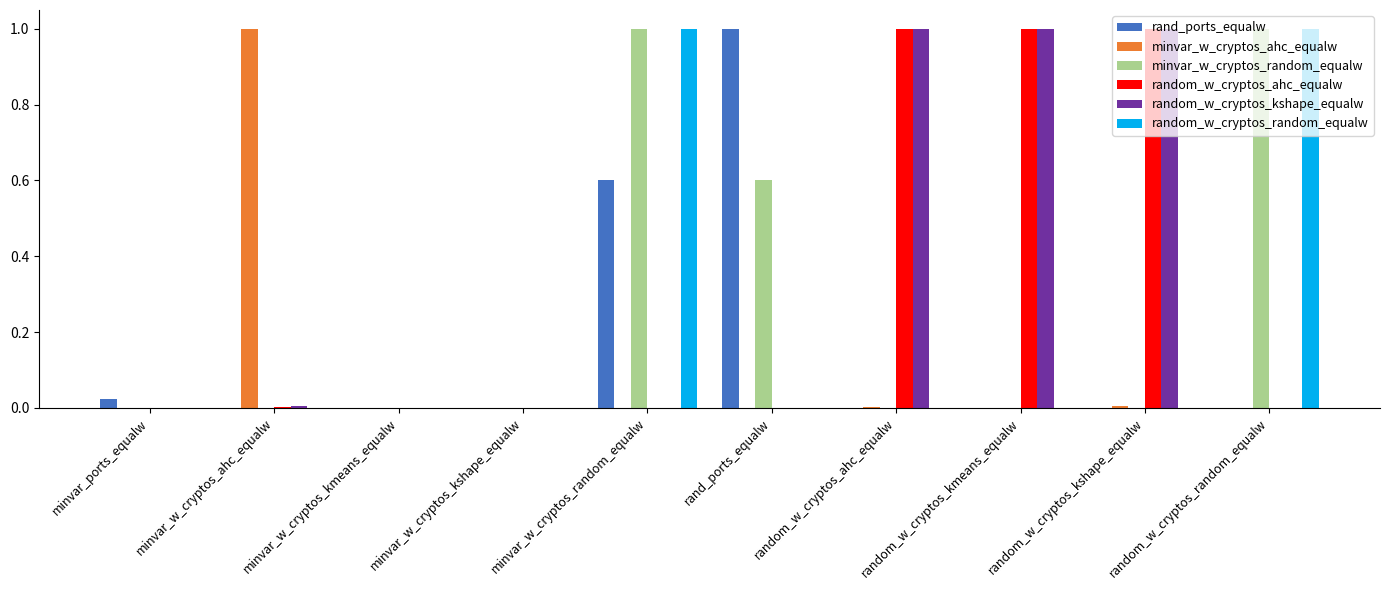

Which category has the highest value in the rand_ports_equalw series?

rand_ports_equalw